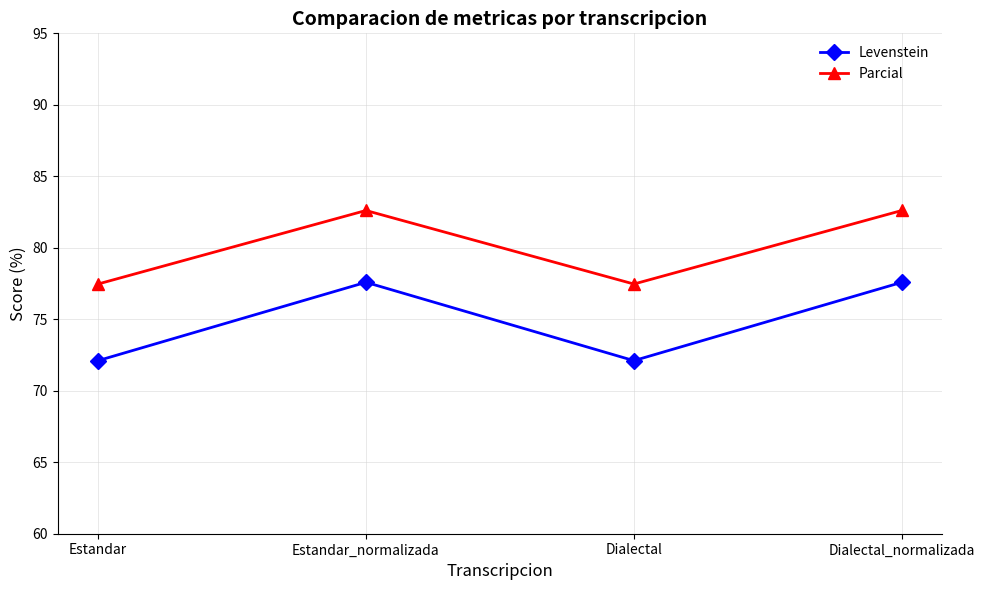

True or false: Levenstein and Parcial intersect in this chart.

False